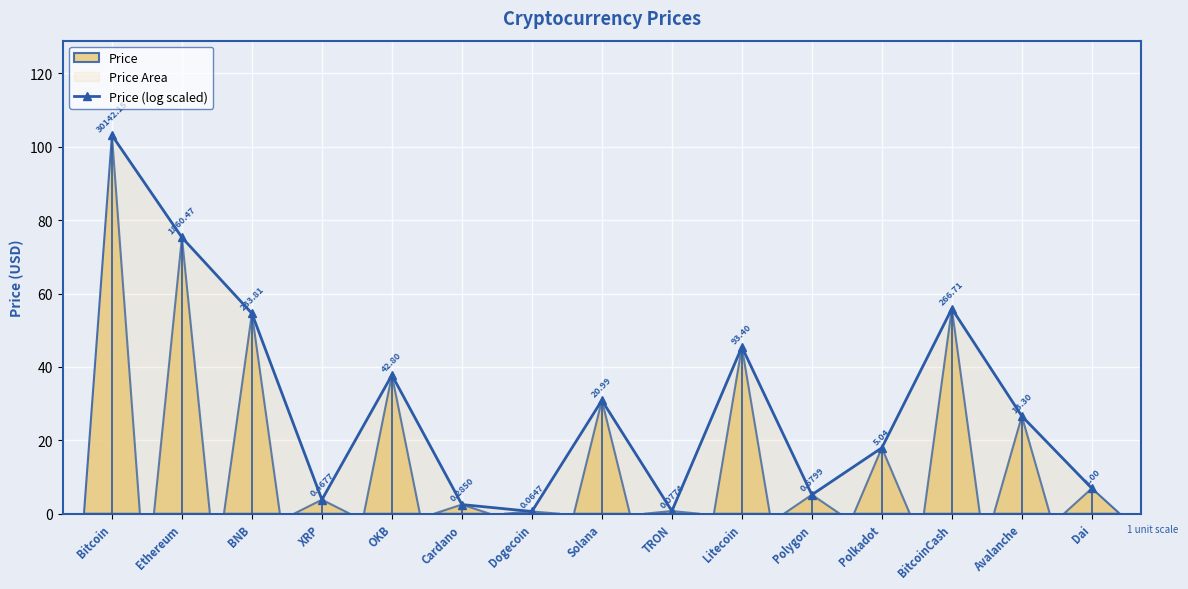

Where is the data nearest to the value 51?

BNB